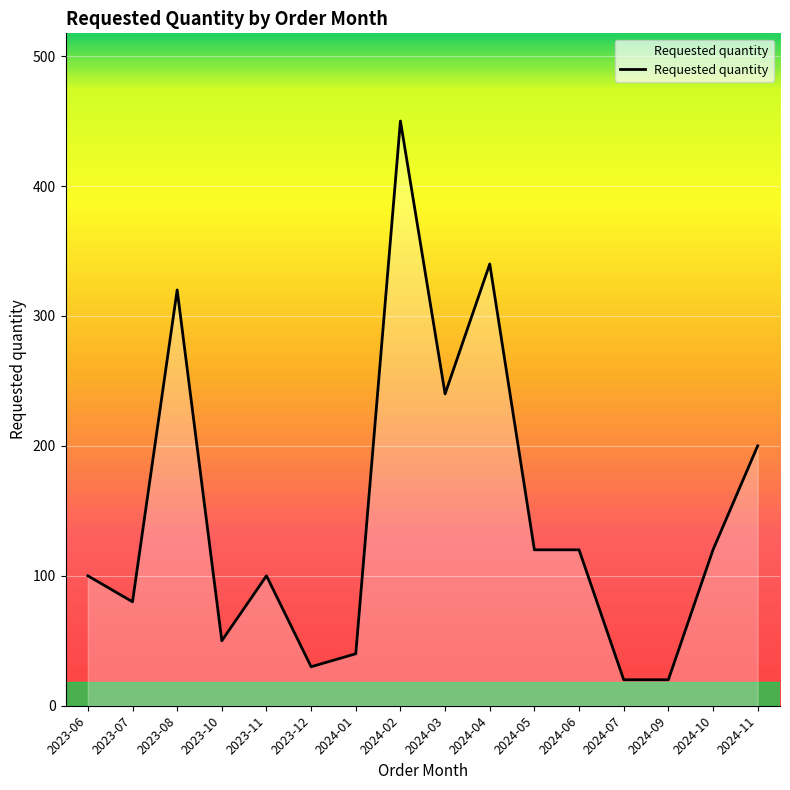

The value at 2024-04 is 602. True or false?

False